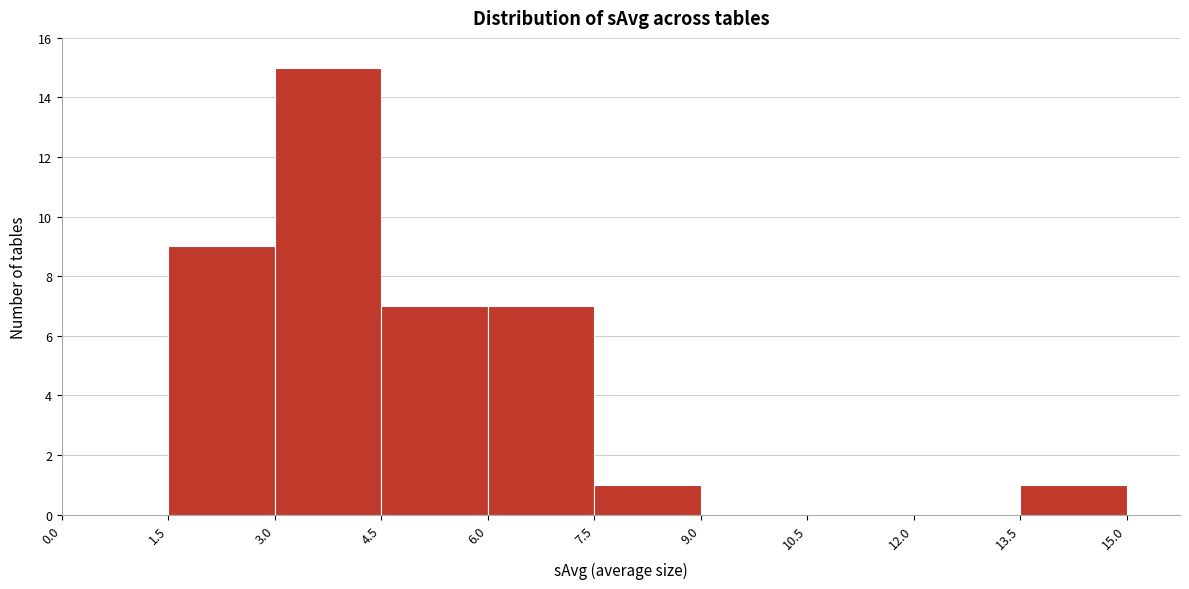

Reading left to right, transcribe this chart: for each bar, give the range it covers on the x-axis and its height. The values are not printed on the chart, so give them approximately, as read against the axis.

0.0 to 1.5: 0
1.5 to 3.0: 9
3.0 to 4.5: 15
4.5 to 6.0: 7
6.0 to 7.5: 7
7.5 to 9.0: 1
9.0 to 10.5: 0
10.5 to 12.0: 0
12.0 to 13.5: 0
13.5 to 15.0: 1